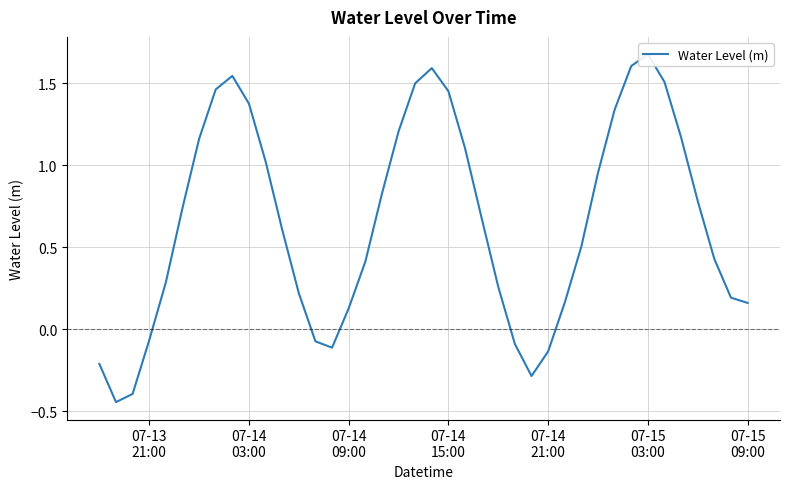

How many positive values are there?

31